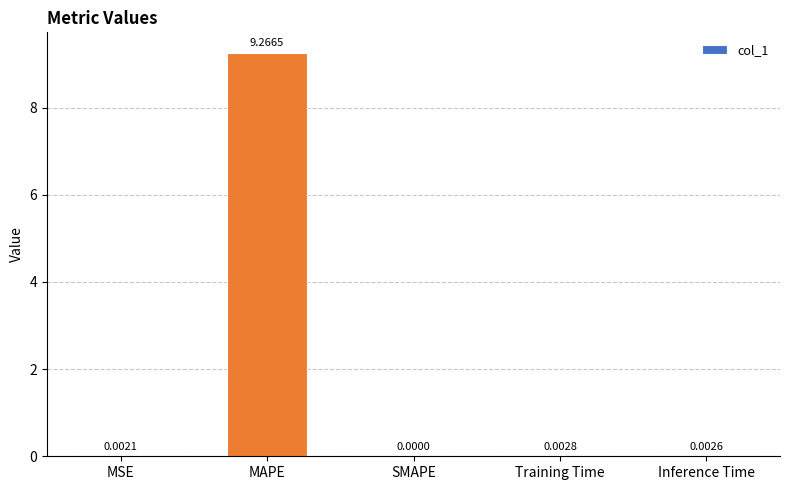

The chart shows a value of 0.0 at SMAPE. True or false?

True